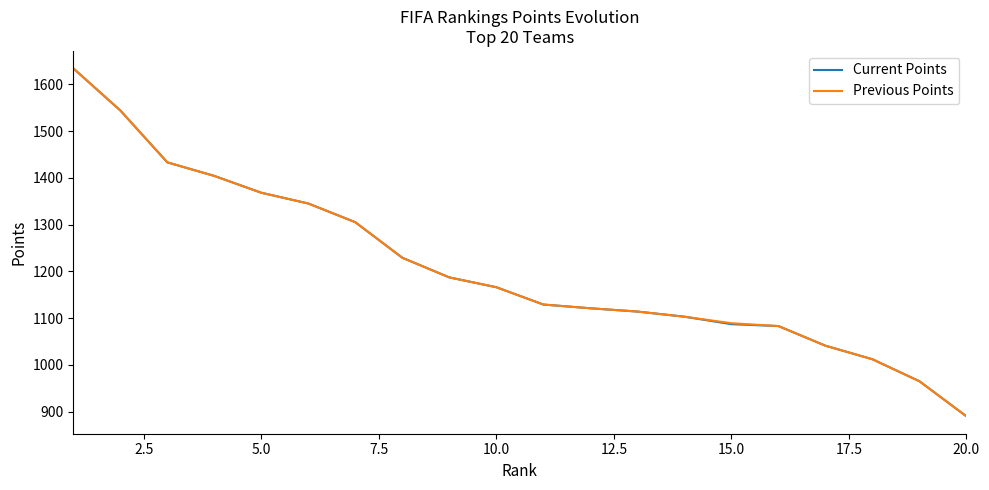

What is the lowest value of the Current Points series?

890